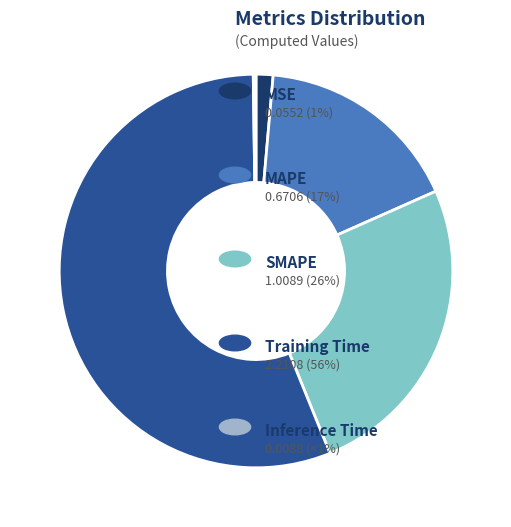

What is the largest slice in the pie chart?

Training Time